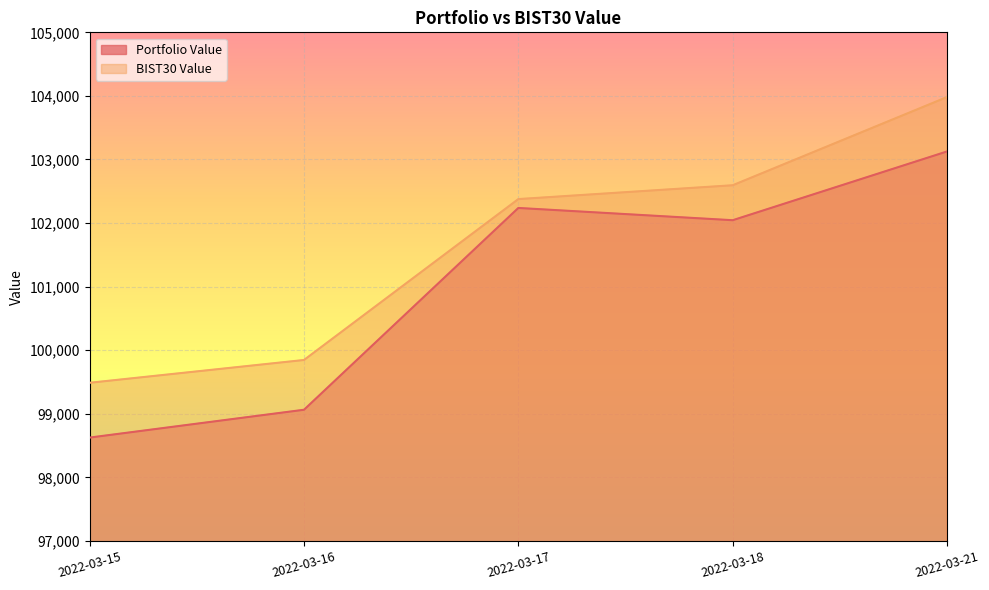

Reading left to right, what are all the values shown in this chart?

Portfolio Value: 2022-03-15=98626.0	2022-03-16=99063.5	2022-03-17=102237.7	2022-03-18=102044.8	2022-03-21=103126.3
BIST30 Value: 2022-03-15=99487.9	2022-03-16=99846.4	2022-03-17=102377.1	2022-03-18=102594.7	2022-03-21=103981.7